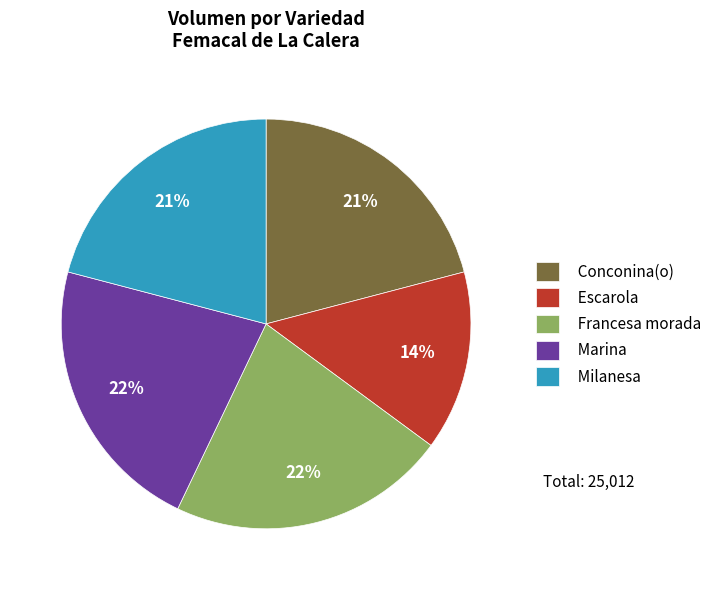

Which has a higher value, Milanesa or Marina?

Marina